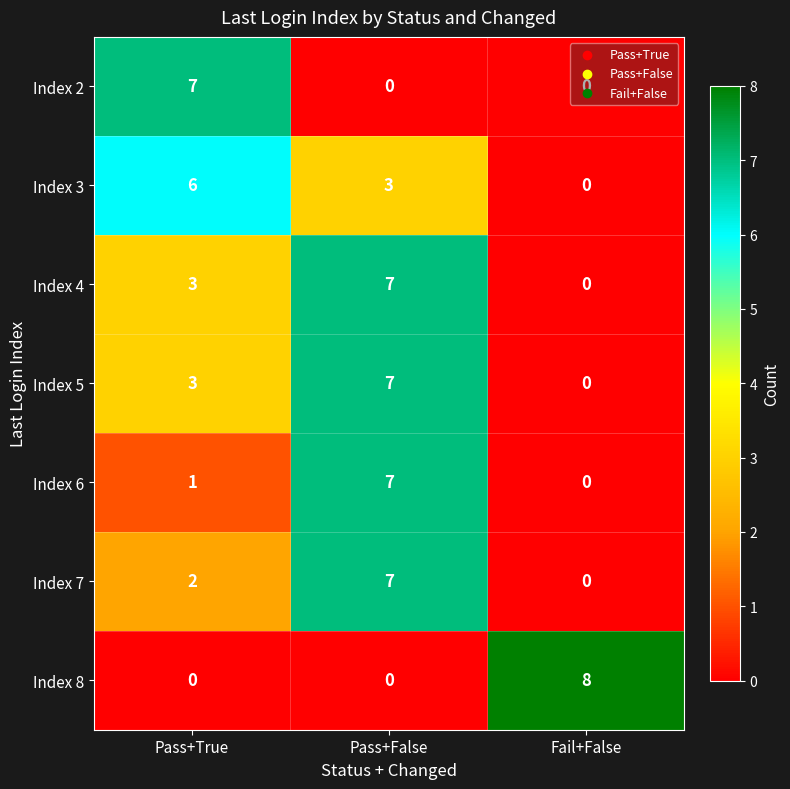

Which category has the highest value in the Index 2 series?

Pass+True